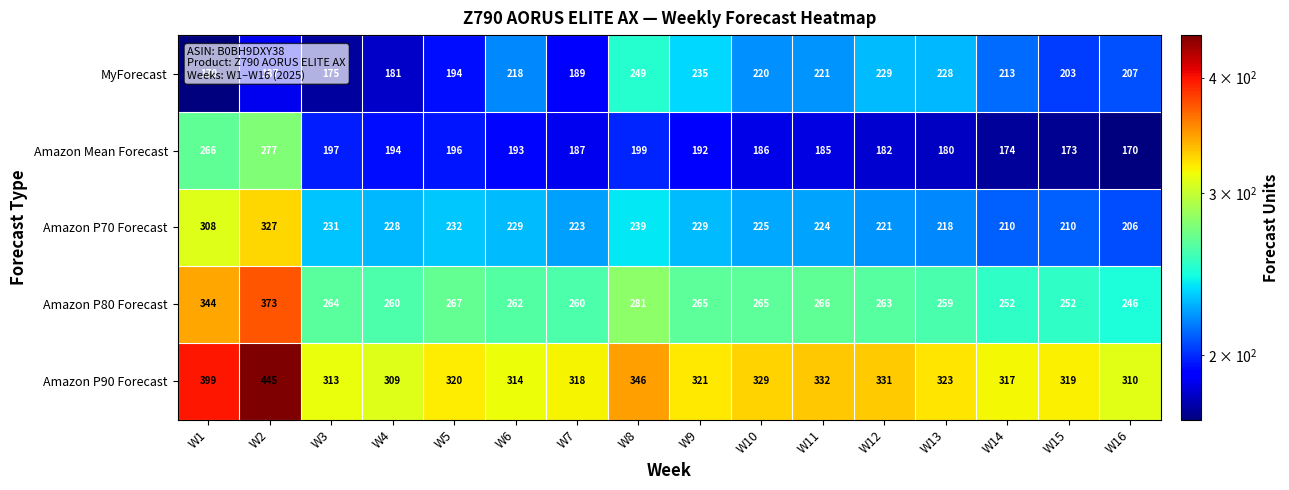

What is the maximum value shown in the chart?

445